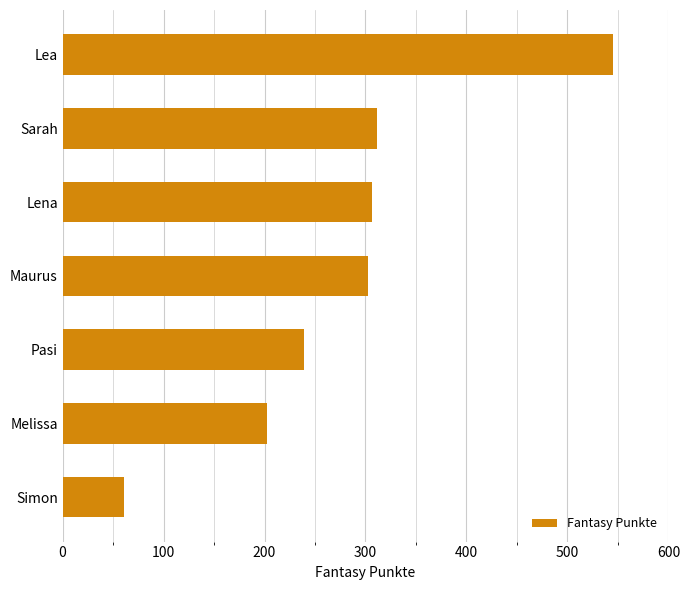

The chart shows a value of 302 at Maurus. True or false?

True